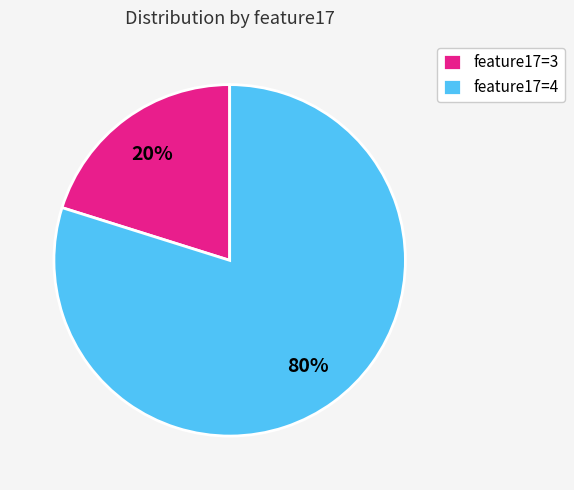

How many slices are in this pie chart?

2